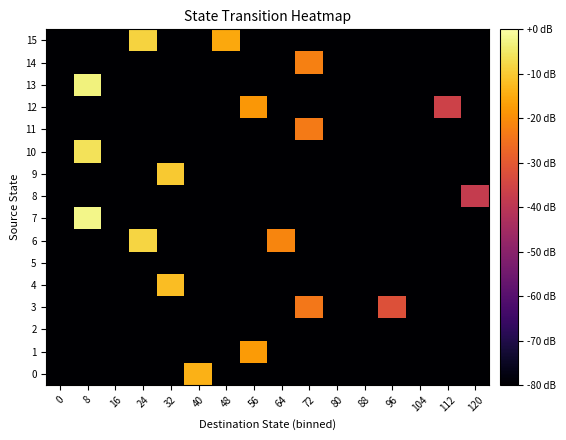

What is the total value across all series at 96?

-1232.2